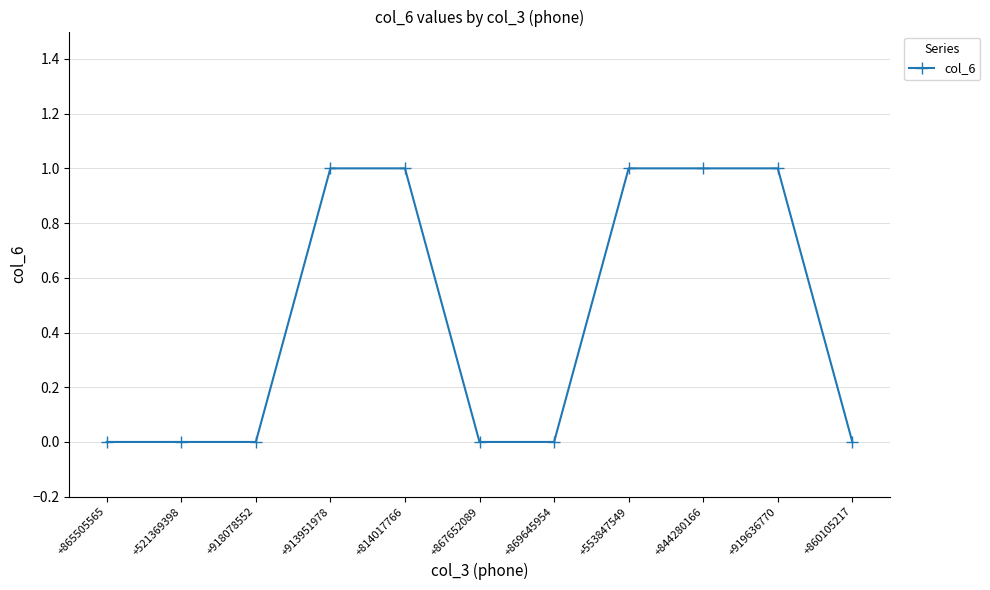

What is the label of the 7th point from the right?

+814017766